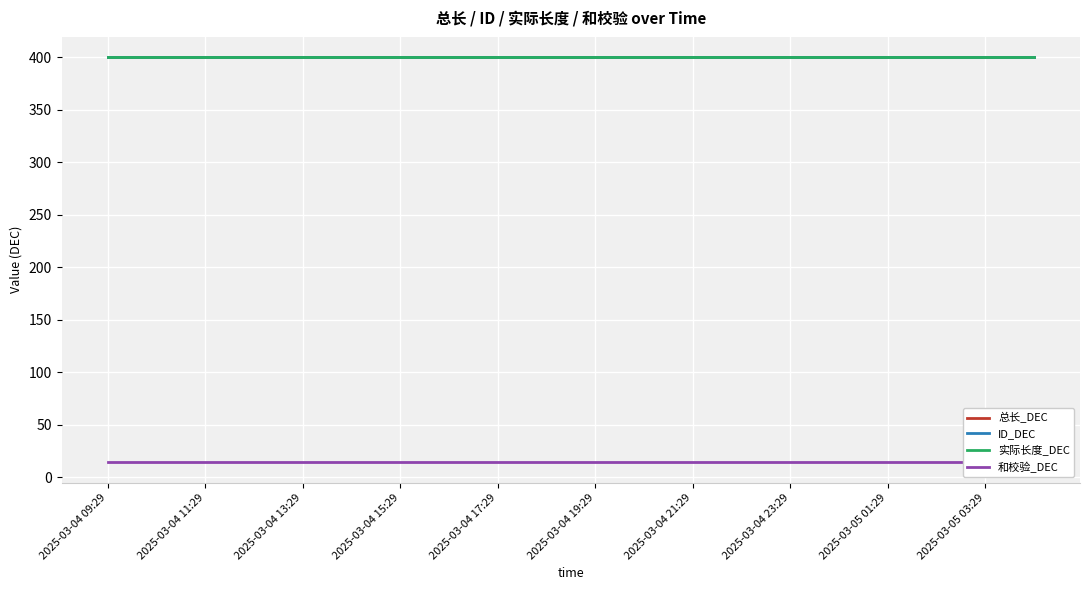

Reading left to right, list all the values displayed in this chart.

总长_DEC: 400	400	400	400	400	400	400	400	400	400	400	400	400	400	400	400	400	400	400	400
ID_DEC: 400	400	400	400	400	400	400	400	400	400	400	400	400	400	400	400	400	400	400	400
实际长度_DEC: 400	400	400	400	400	400	400	400	400	400	400	400	400	400	400	400	400	400	400	400
和校验_DEC: 14	14	14	14	14	14	14	14	14	14	14	14	14	14	14	14	14	14	14	14